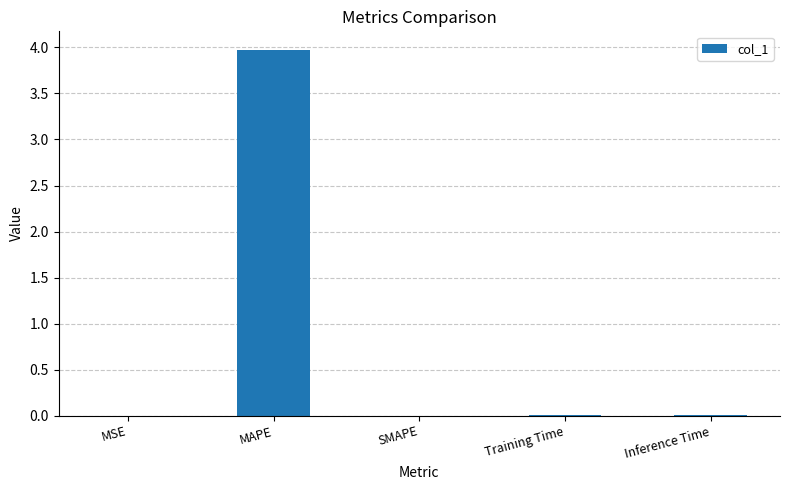

Count the number of categories in the chart.

5